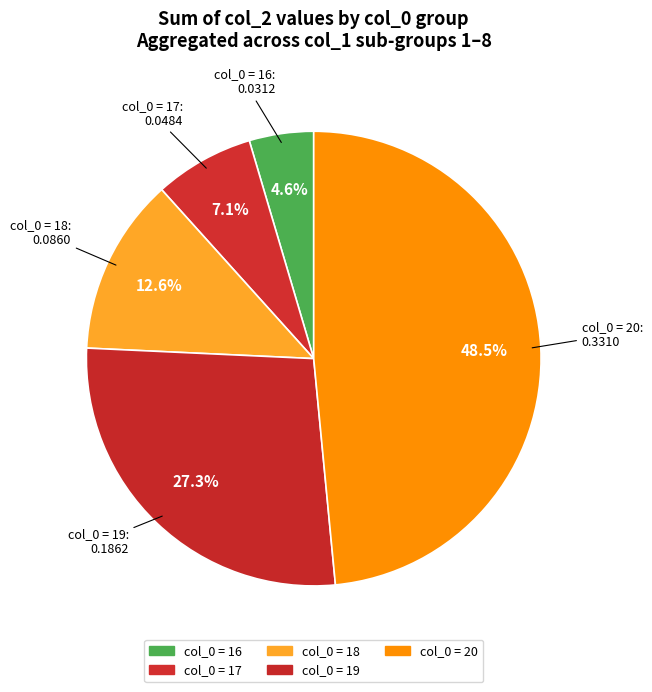

How many segments does this pie chart have?

5